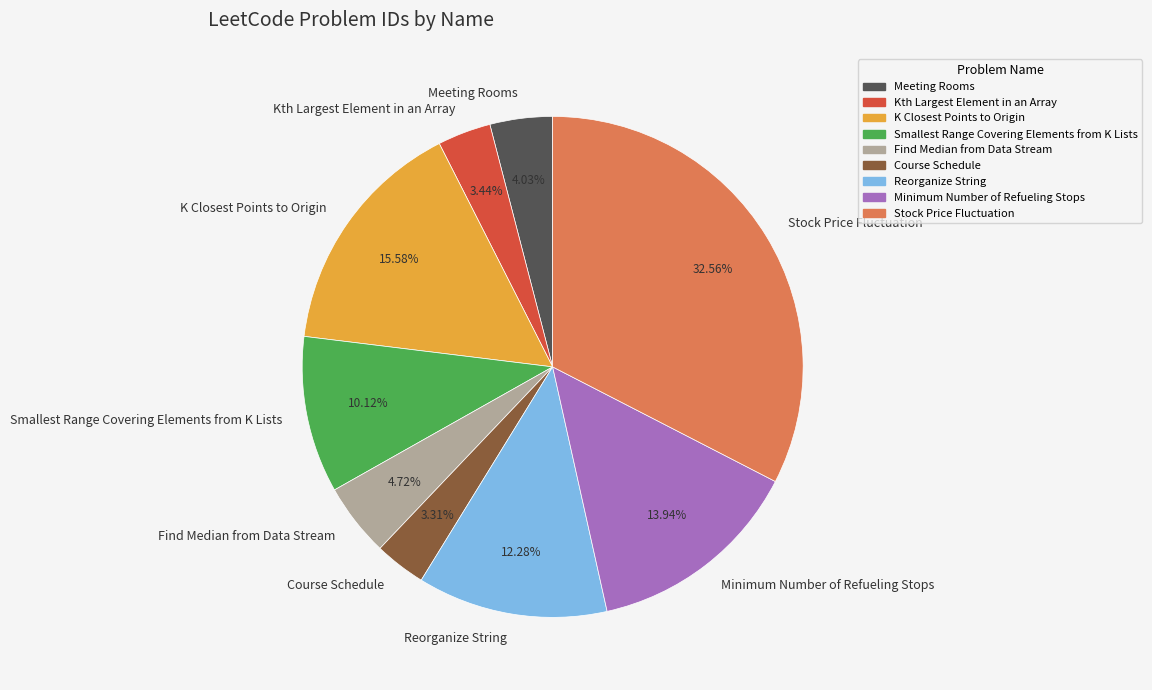

How many slices are in this pie chart?

9